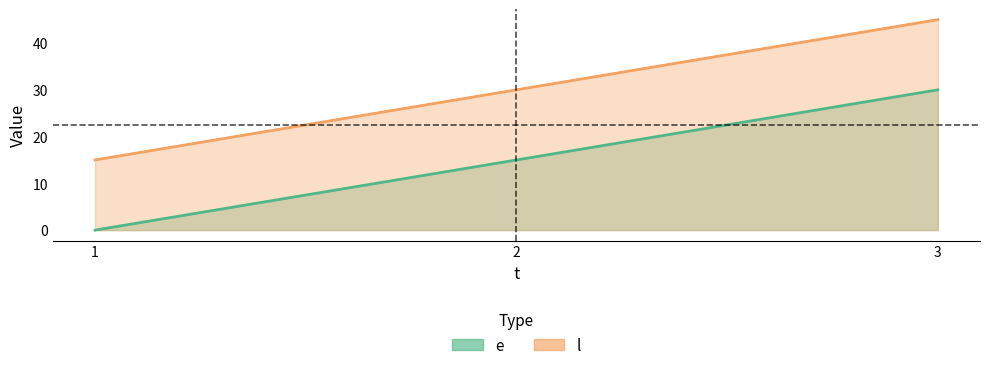

How many series are shown in this chart?

2